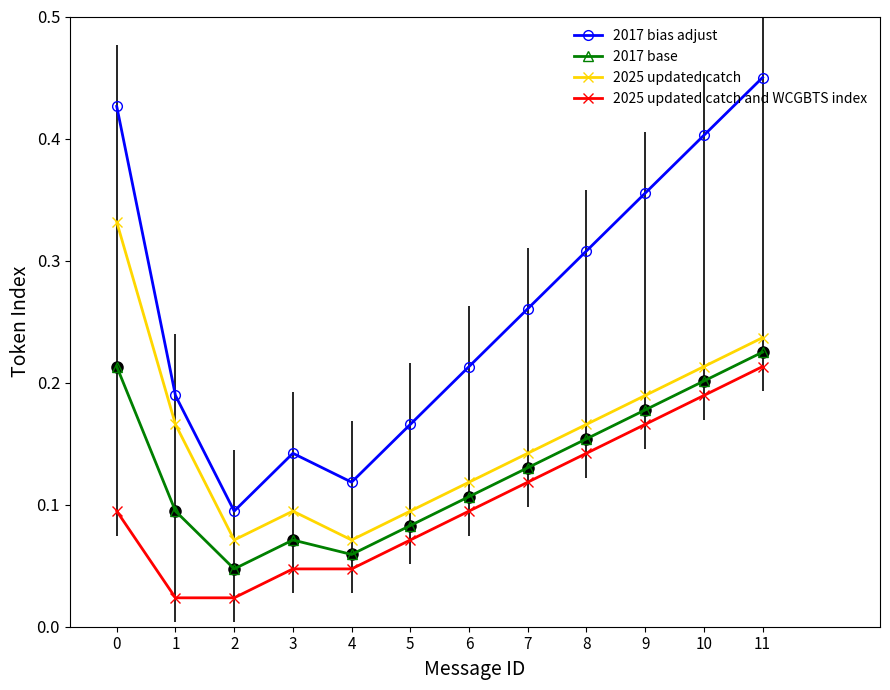

The value of 2017 base at 9 is 0.2. True or false?

True